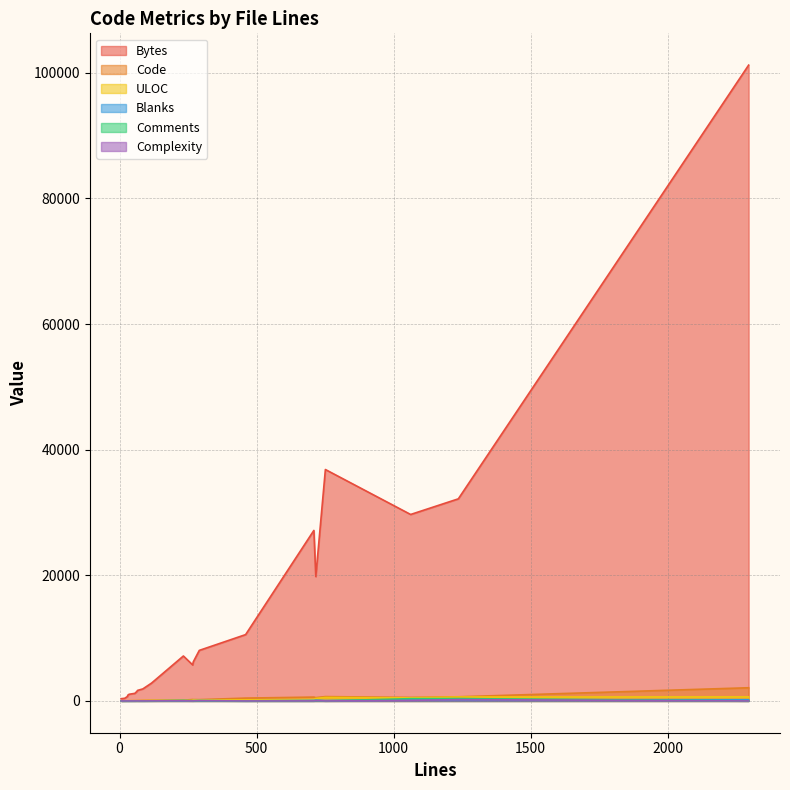

What is the value of the ULOC point at the 15th from the left?

20